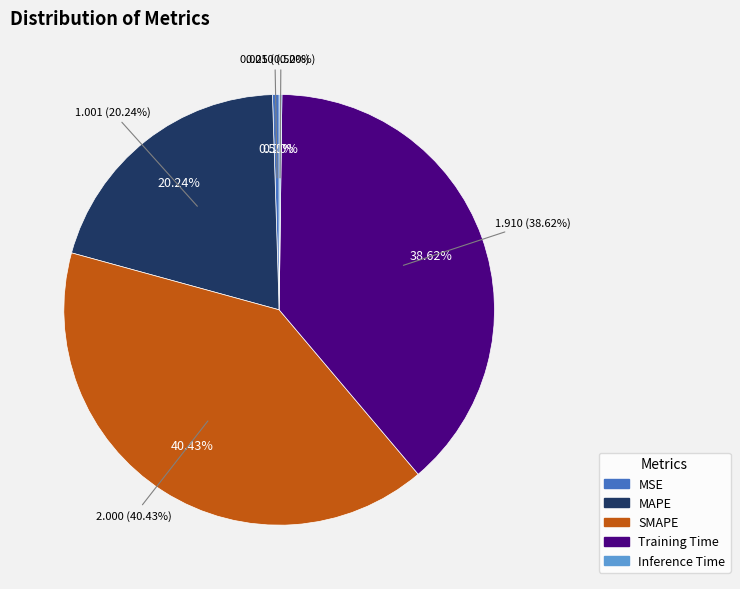

What is the total percentage of MSE and MAPE?

20.7%